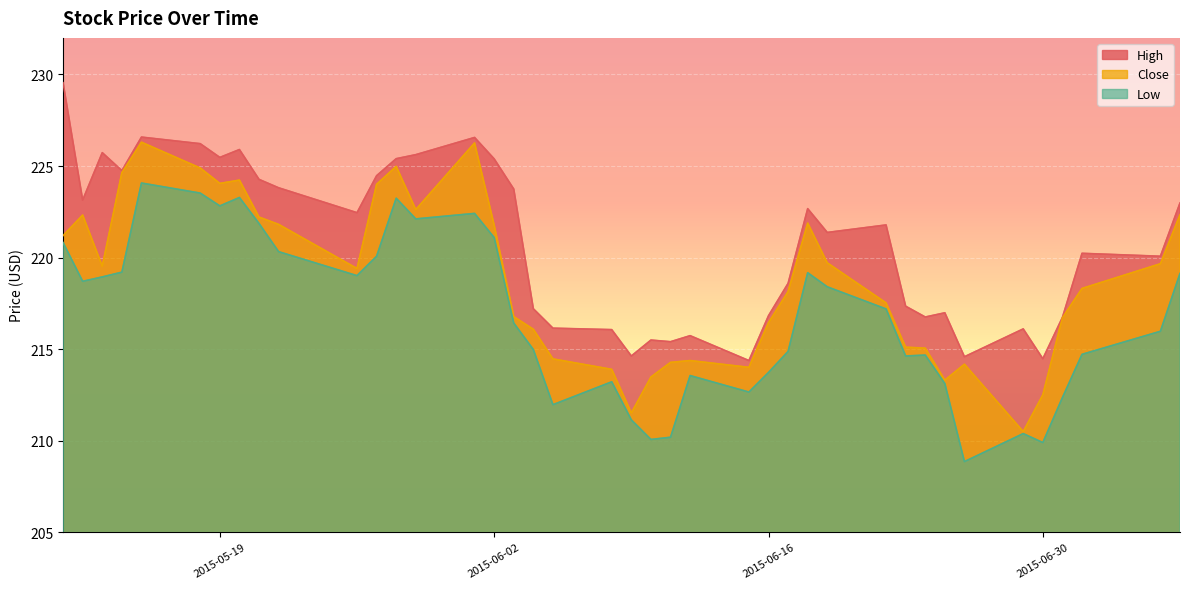

List the labels in order of Close value, largest first.

2015-05-15, 2015-06-01, 2015-05-28, 2015-05-18, 2015-05-14, 2015-05-20, 2015-05-19, 2015-05-27, 2015-05-29, 2015-07-07, 2015-05-12, 2015-05-21, 2015-06-18, 2015-05-22, 2015-06-02, 2015-05-11, 2015-06-19, 2015-07-06, 2015-05-13, 2015-05-26, 2015-07-02, 2015-06-17, 2015-06-22, 2015-06-03, 2015-07-01, 2015-06-16, 2015-06-04, 2015-06-23, 2015-06-24, 2015-06-05, 2015-06-12, 2015-06-11, 2015-06-26, 2015-06-15, 2015-06-08, 2015-06-10, 2015-06-25, 2015-06-30, 2015-06-09, 2015-06-29